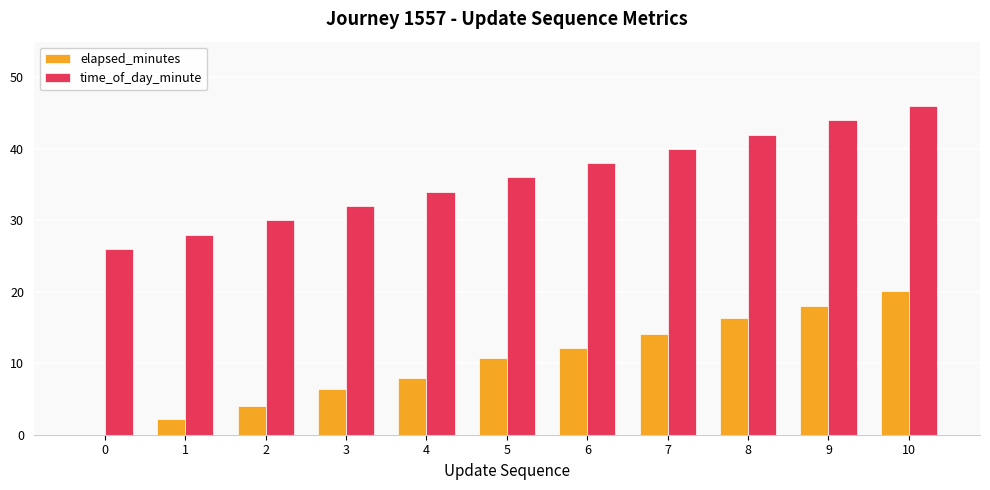

Is it true that time_of_day_minute equals 52.7 at 7?

False